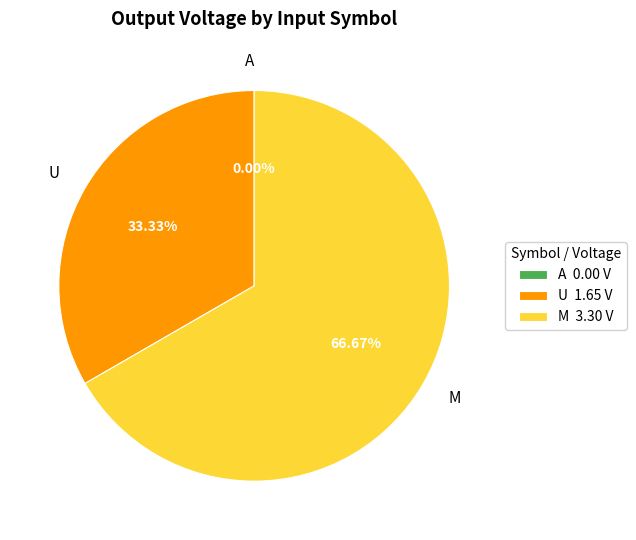

Does any single category account for the majority?

Yes